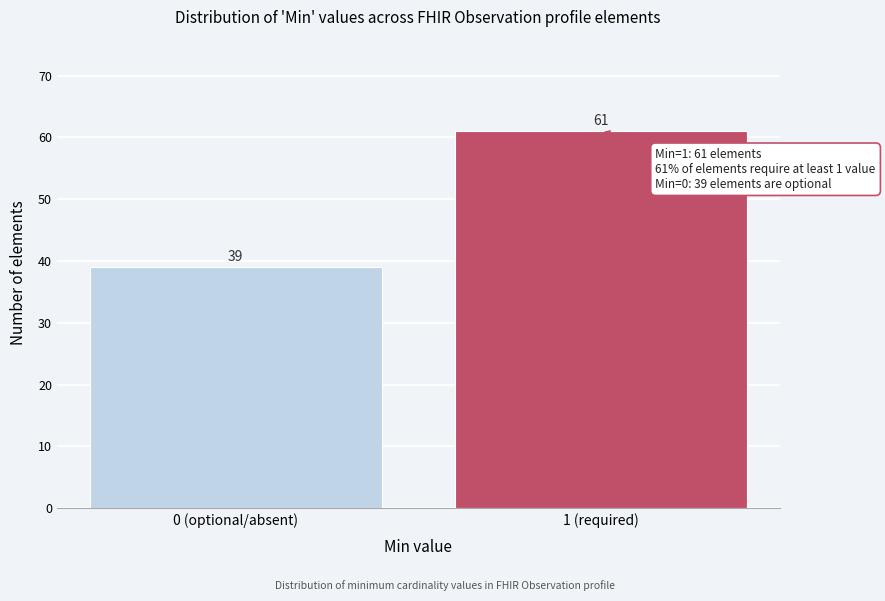

Reading right to left, what are all the values shown in this chart?

61	39